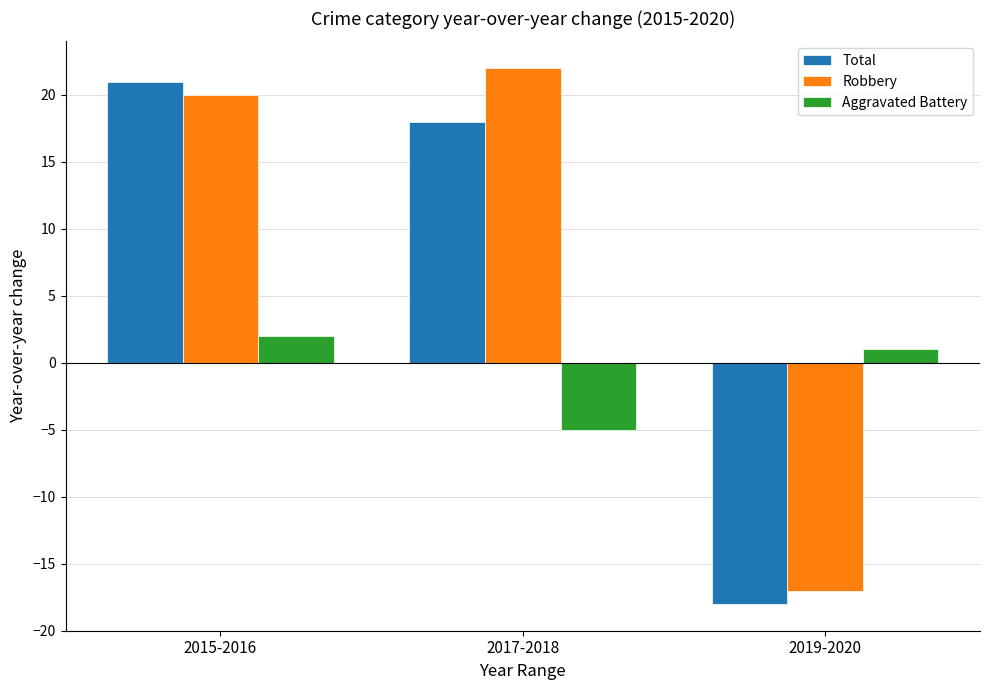

What is the difference between the highest and lowest values at 2019-2020?

19